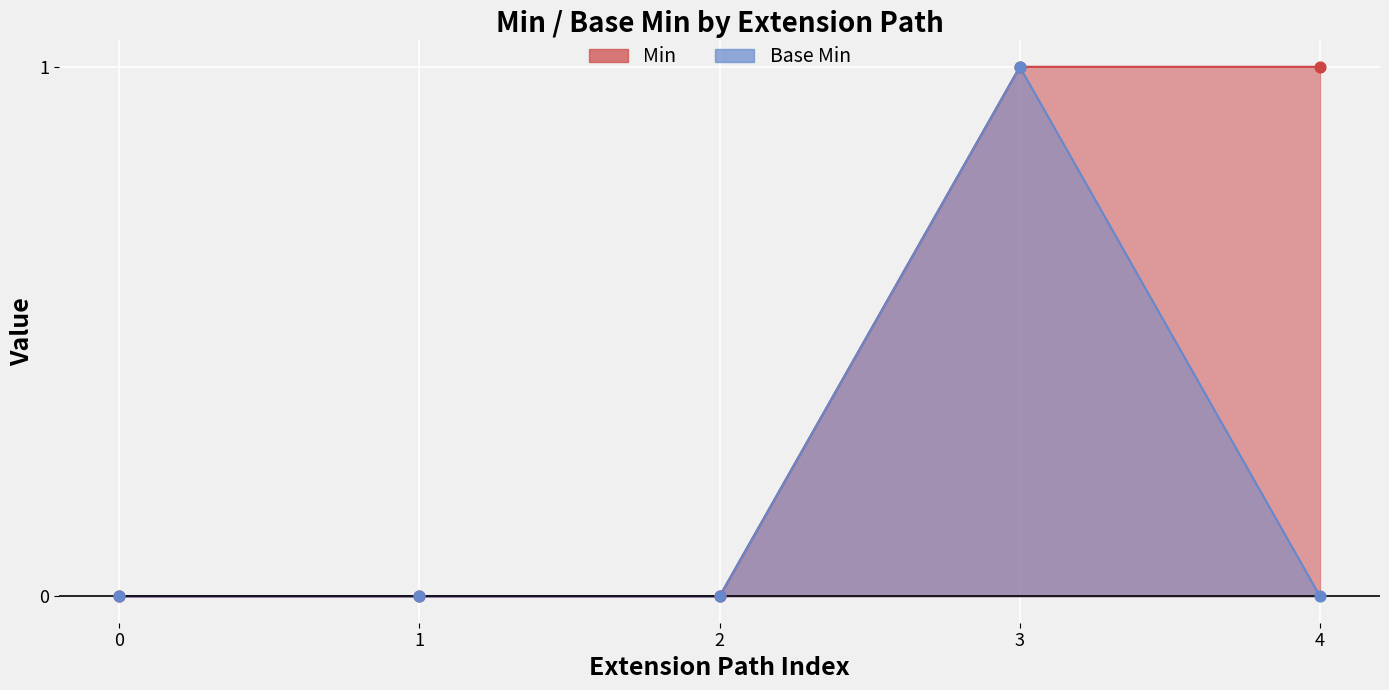

What is the total value across all series at 4?

1